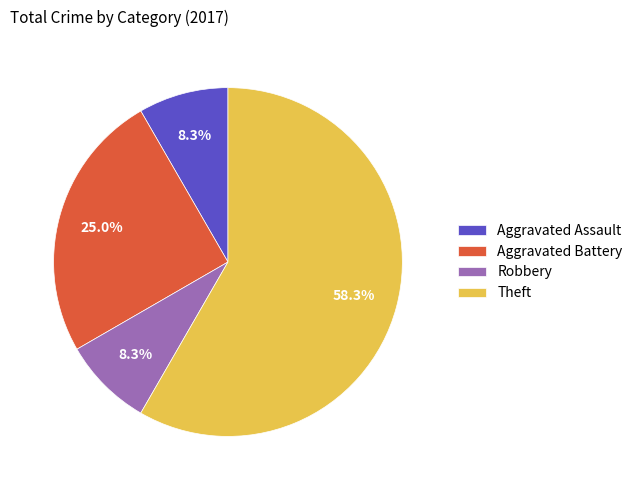

What is the ratio of the value at Theft to the value at Aggravated Battery?

2.3